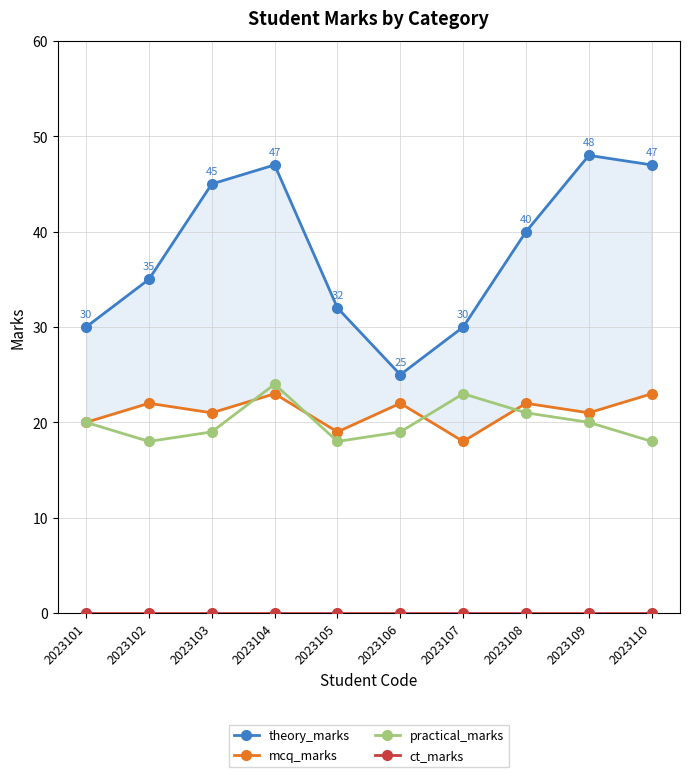

How many series are shown in this chart?

4